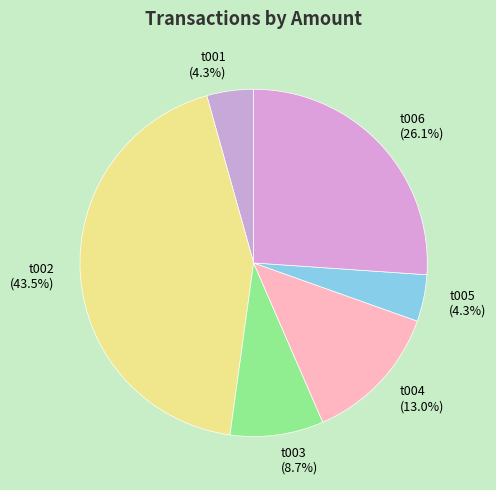

Combined, what portion of the pie is t005 and t006?

30.4%